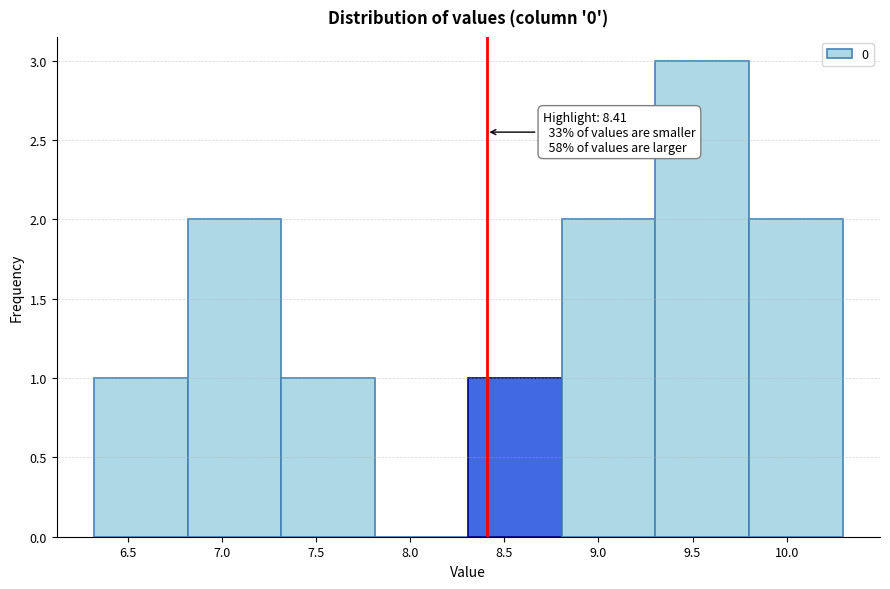

Which range on the x-axis has the tallest bar?

9.3 to 9.8